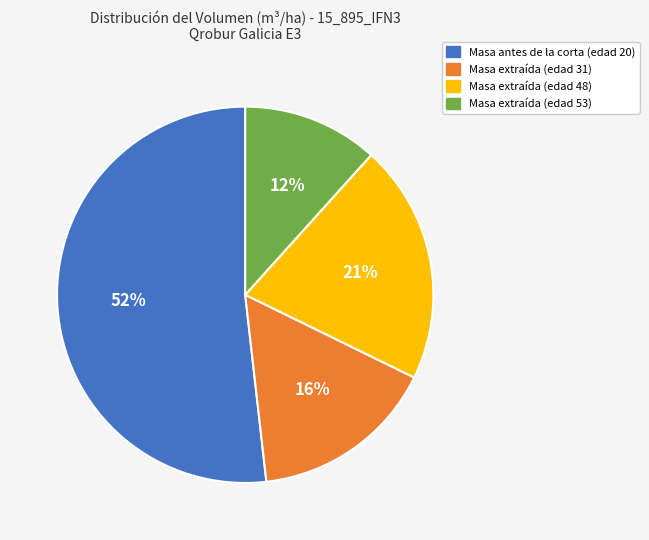

Is the sum of Masa antes de la corta (edad 20) and Masa extraída (edad 53) greater than half?

Yes